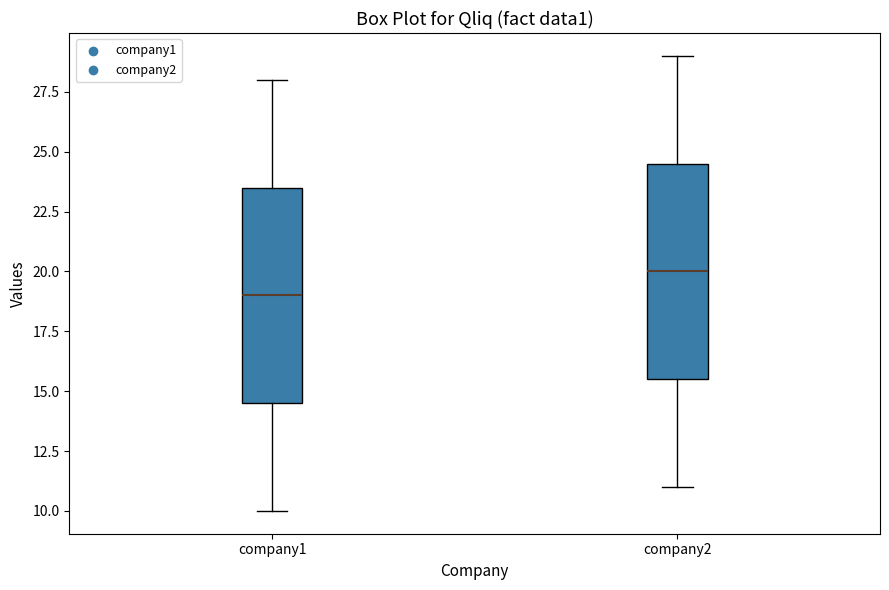

Which box has the highest median line?

company2